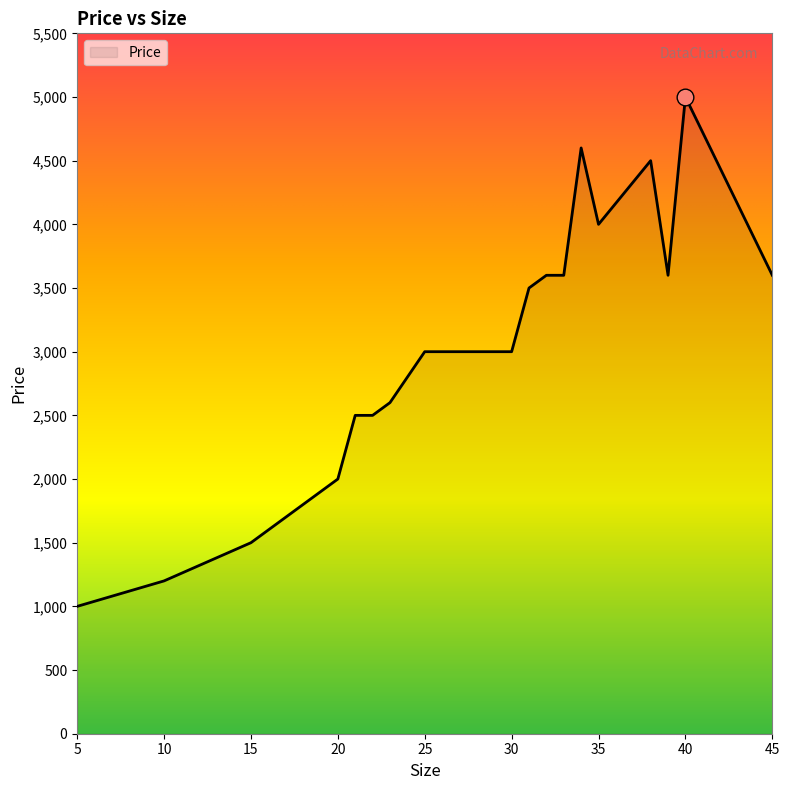

What is the greatest value displayed?

5000